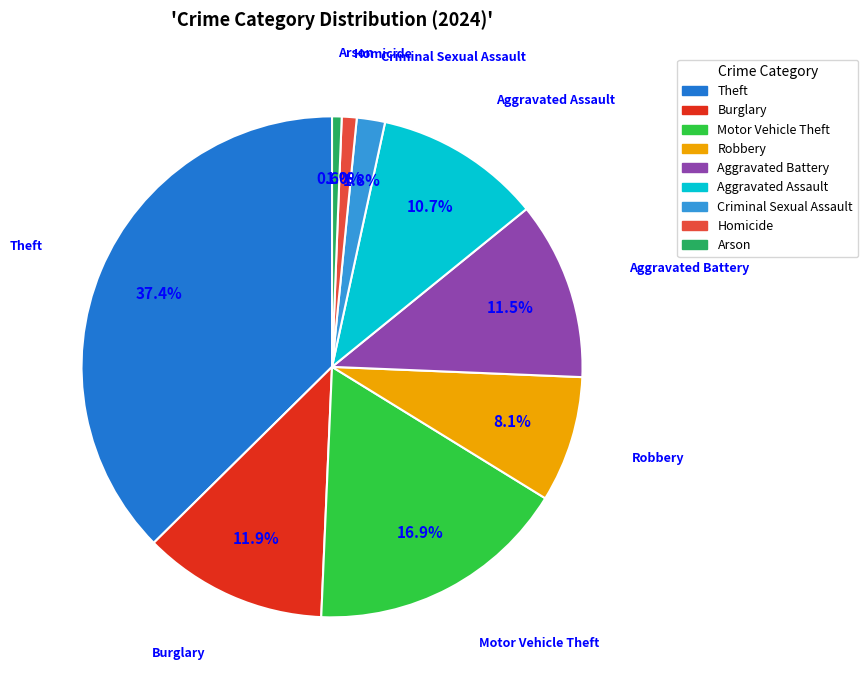

Is there a majority slice in this chart?

No